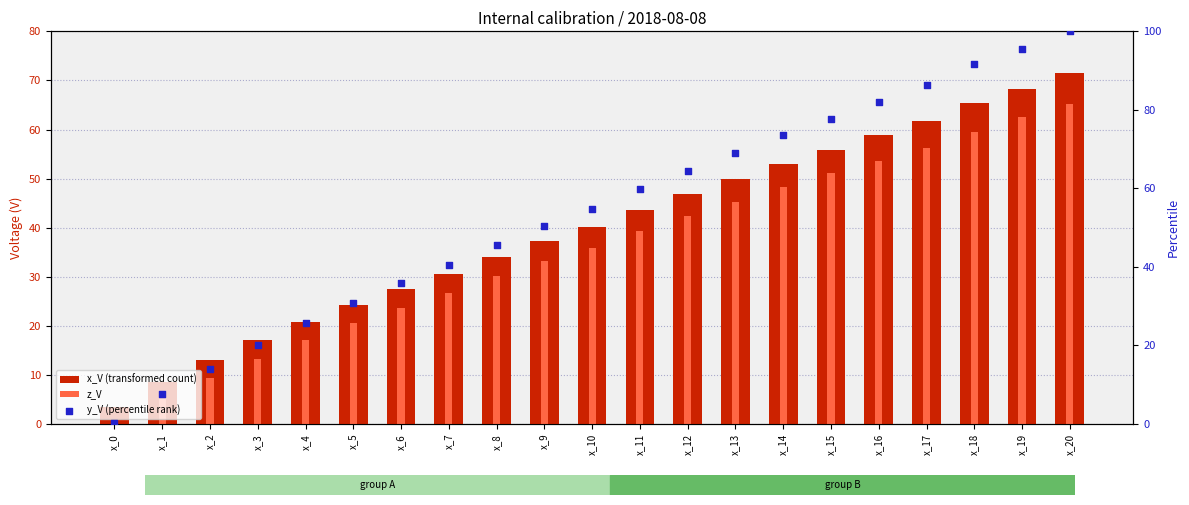

What is the total value across all series at x_12?

153.8